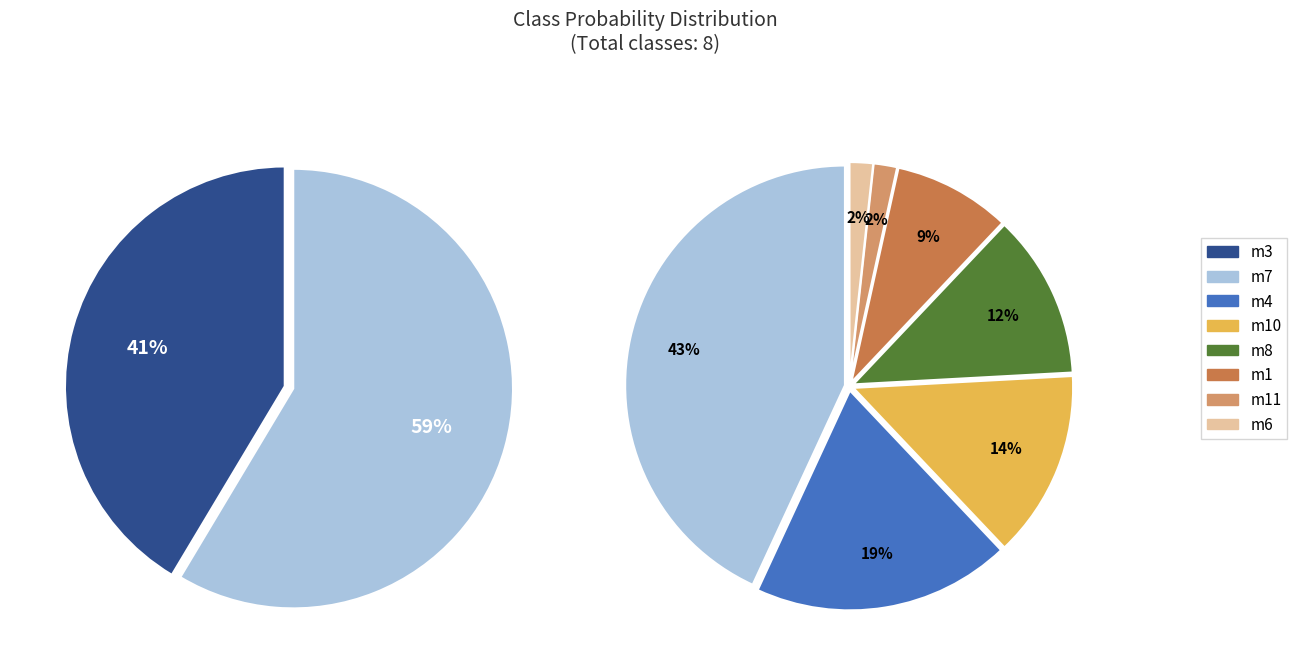

Is it true that m6 is 11% of the pie?

False